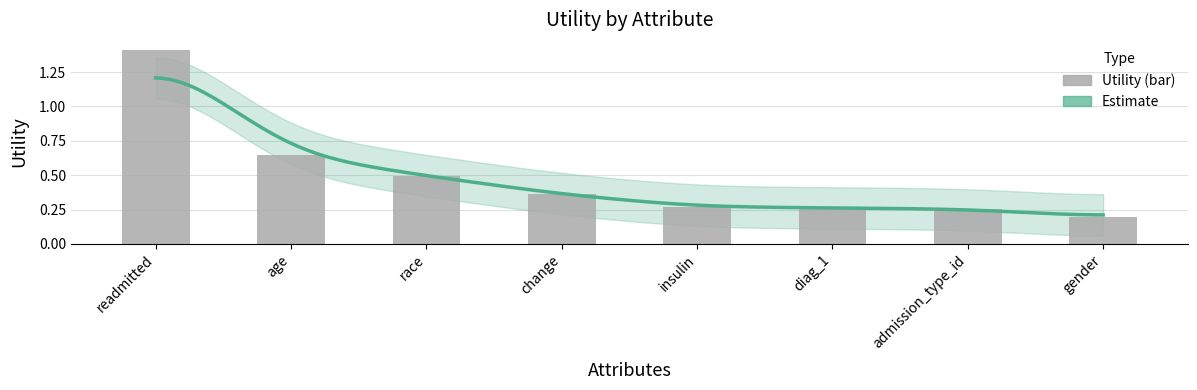

The chart shows a value of 0.5 at insulin. True or false?

False